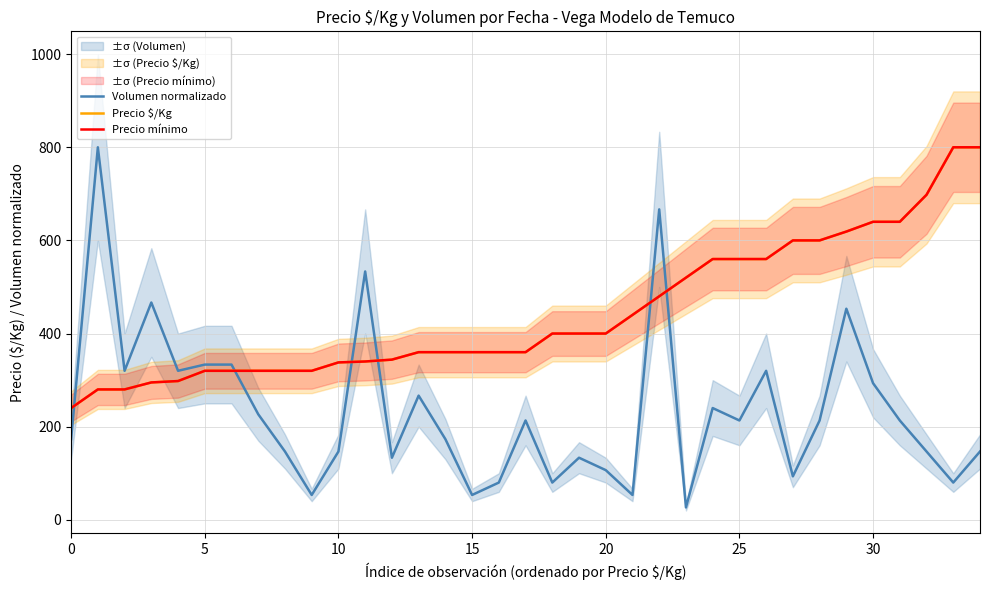

How many values in the Precio $/Kg series are below 360?

13